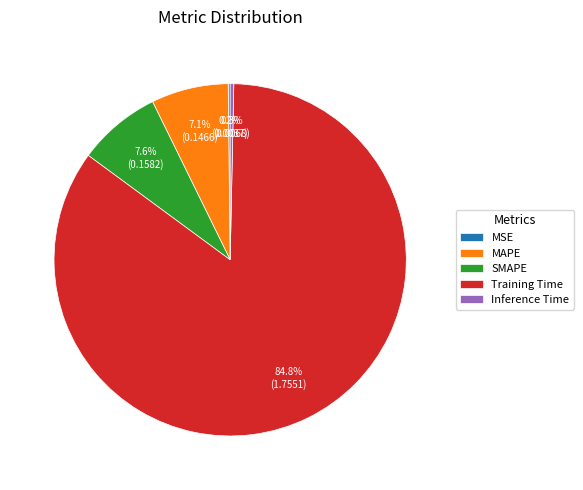

What is the total percentage of Training Time and Inference Time?

85.1%